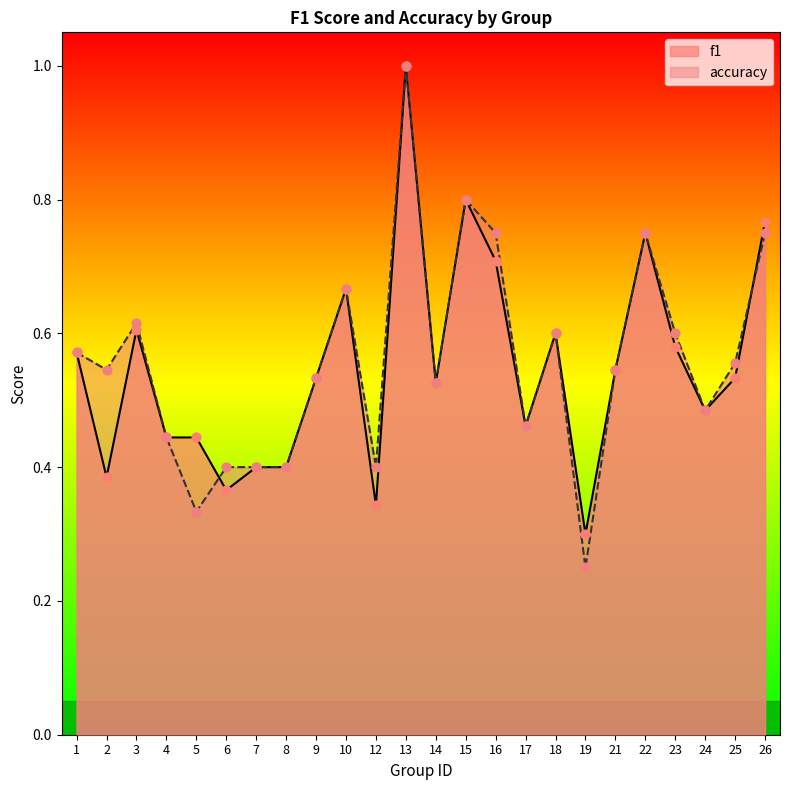

Which series has the widest spread of Y values?

accuracy